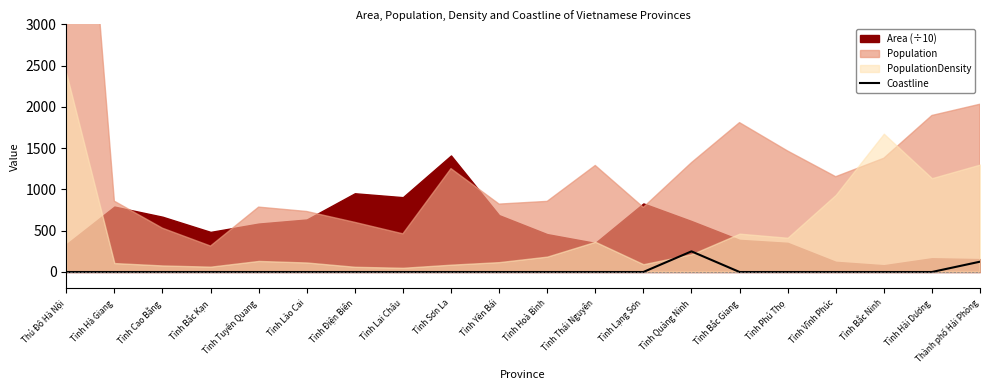

What is the label of the 18th point from the right?

Tỉnh Cao Bằng